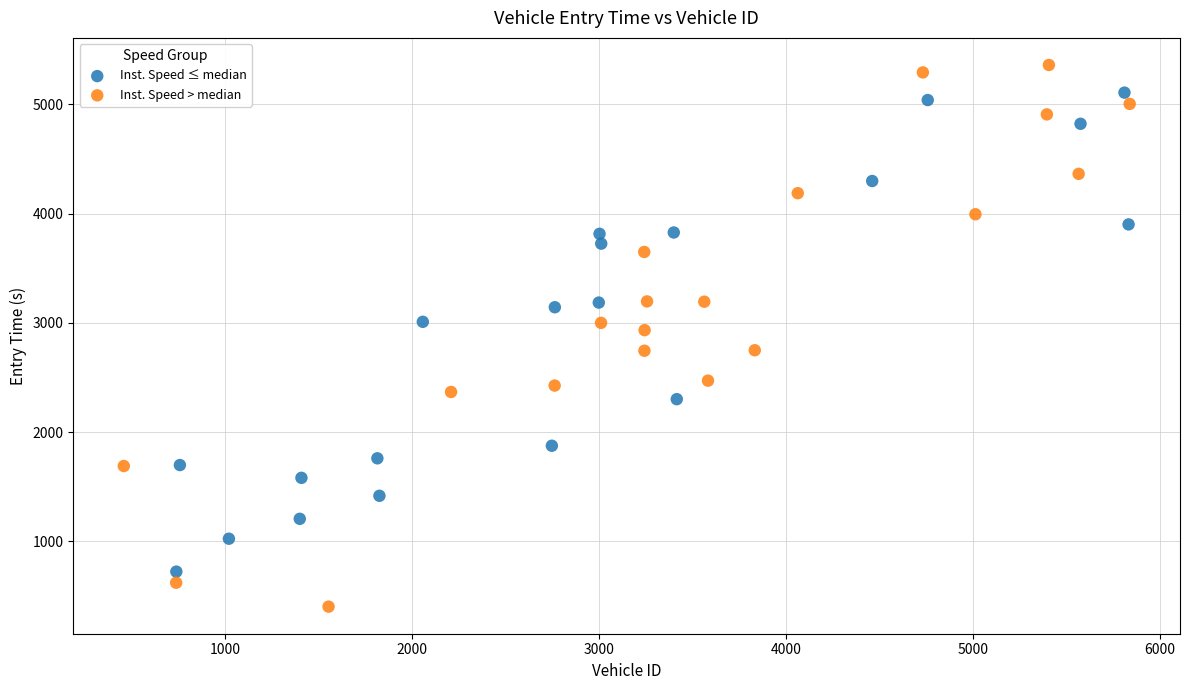

Which series reaches the maximum Y coordinate?

Inst. Speed > median